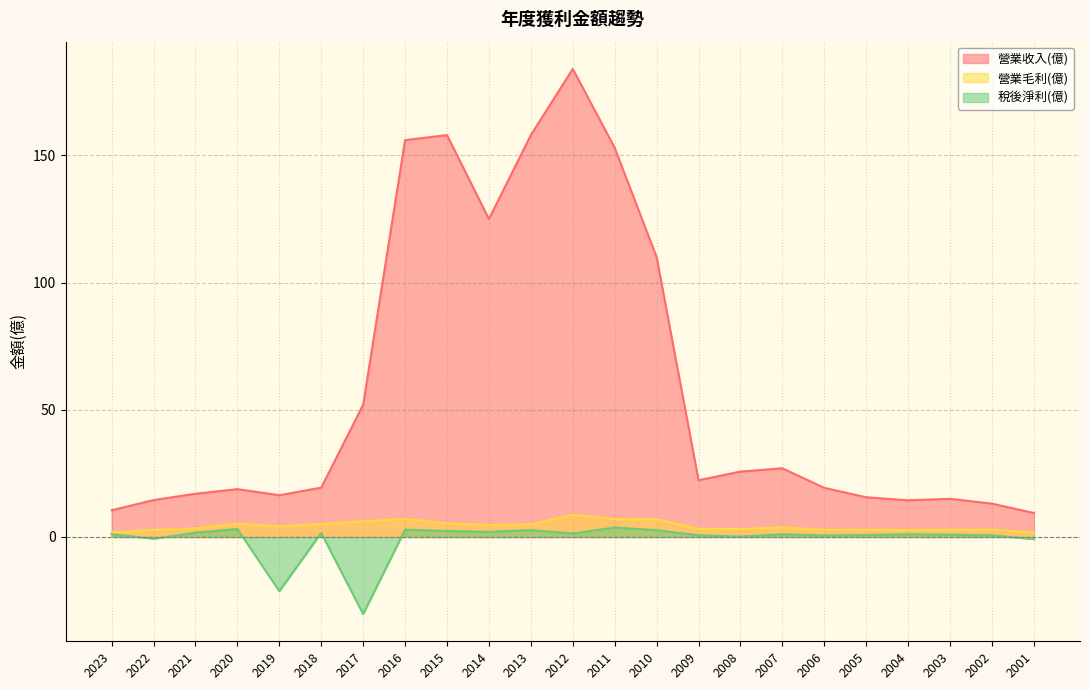

At 2019, list the series in order from smallest to largest.

稅後淨利(億), 營業毛利(億), 營業收入(億)